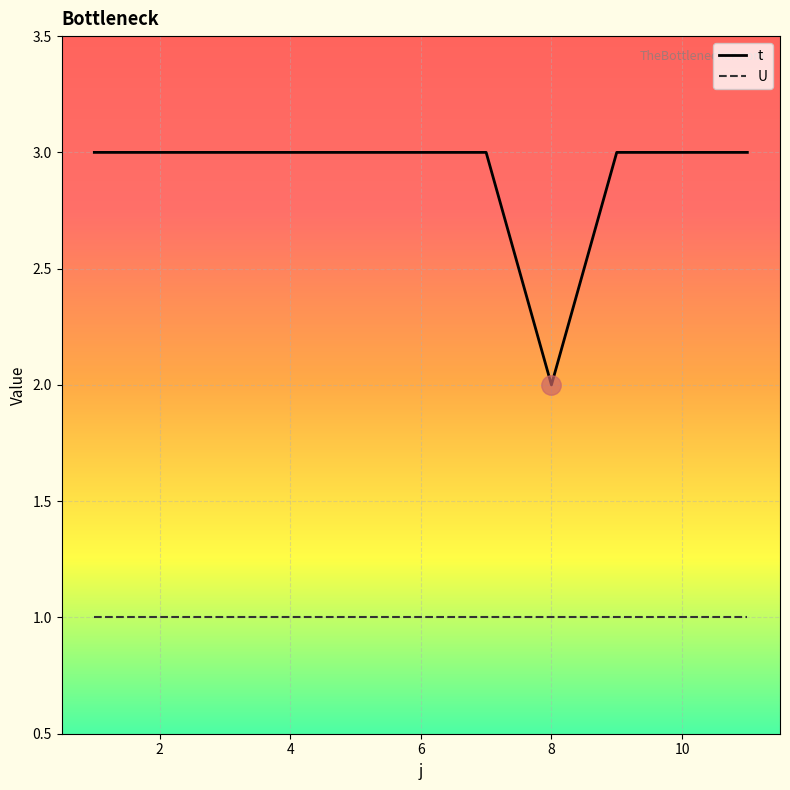

Which series has the largest total across all categories?

t